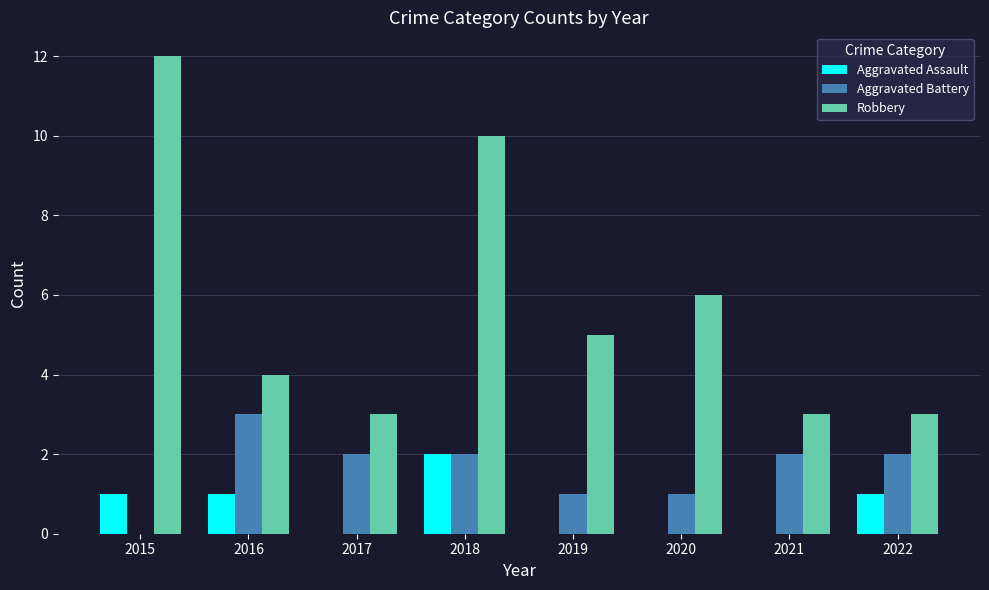

Between 2020 and 2021, which series saw the biggest shift?

Robbery